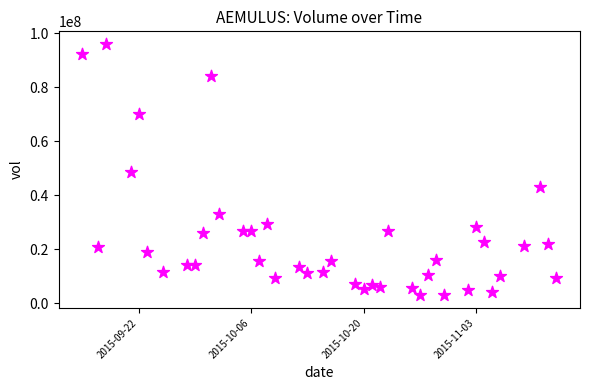

What is the range of Y values (max minus min)?

92994100